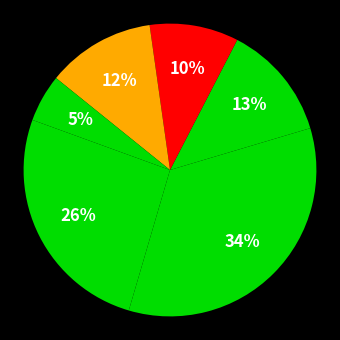

How many segments does this pie chart have?

6